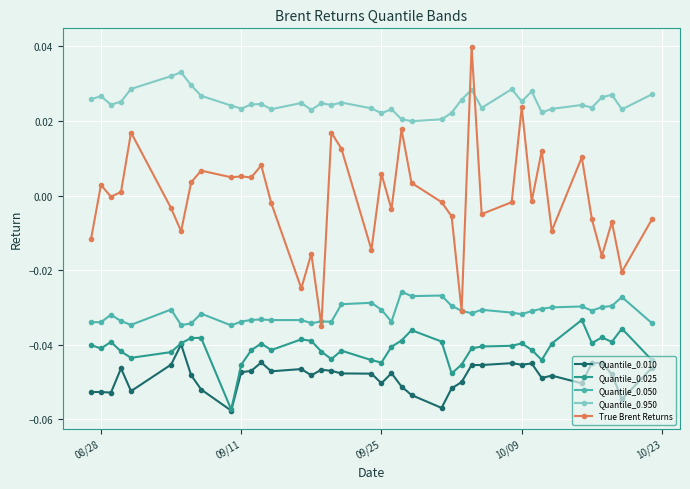

True or false: Quantile_0.050 has more than 1 interior local peaks.

True